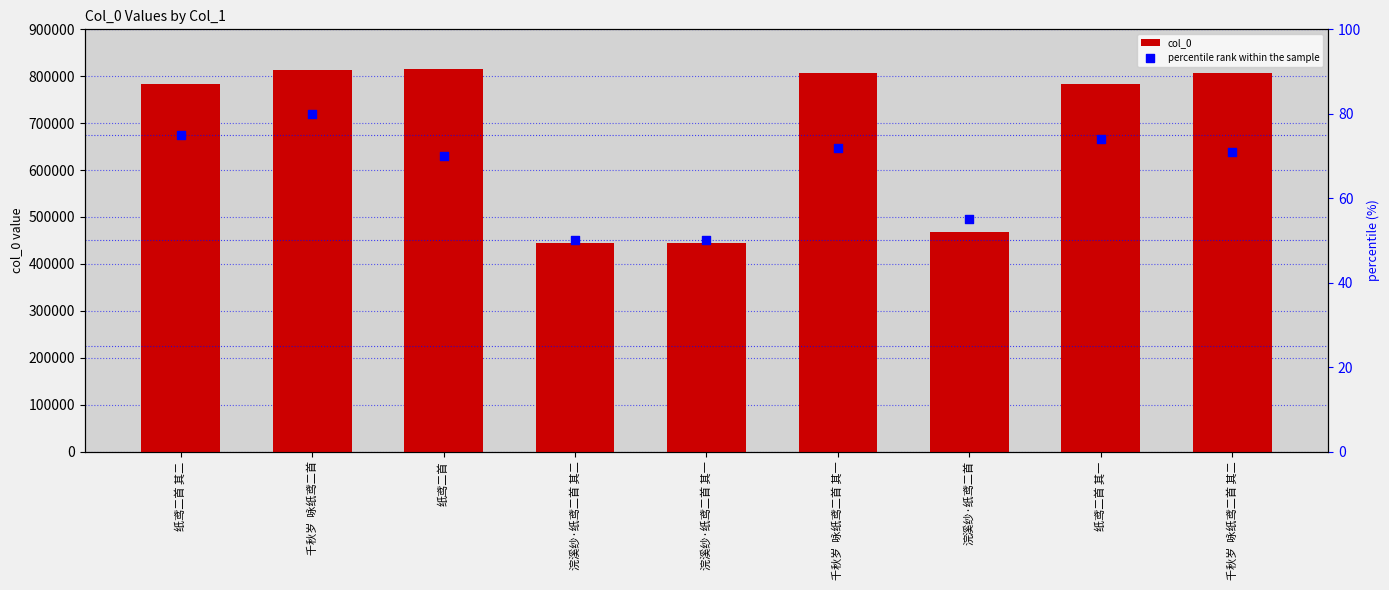

Which series reaches the minimum Y coordinate?

percentile rank within the sample